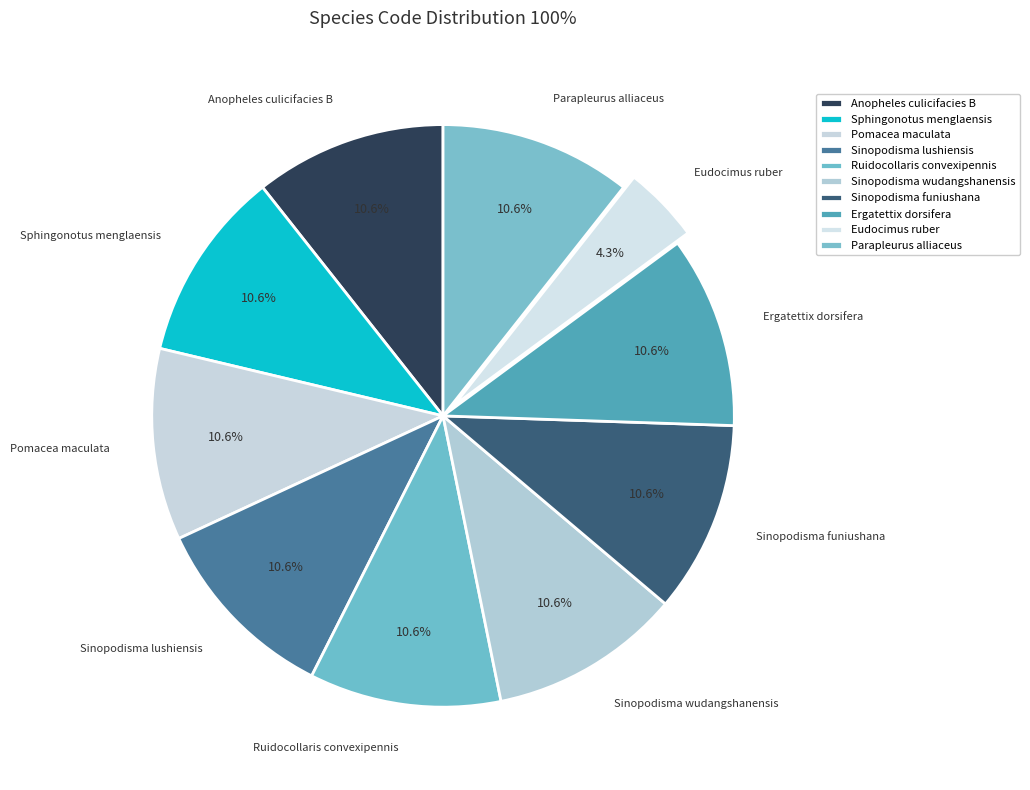

To the nearest percent, what percentage of the pie is Parapleurus alliaceus?

11%